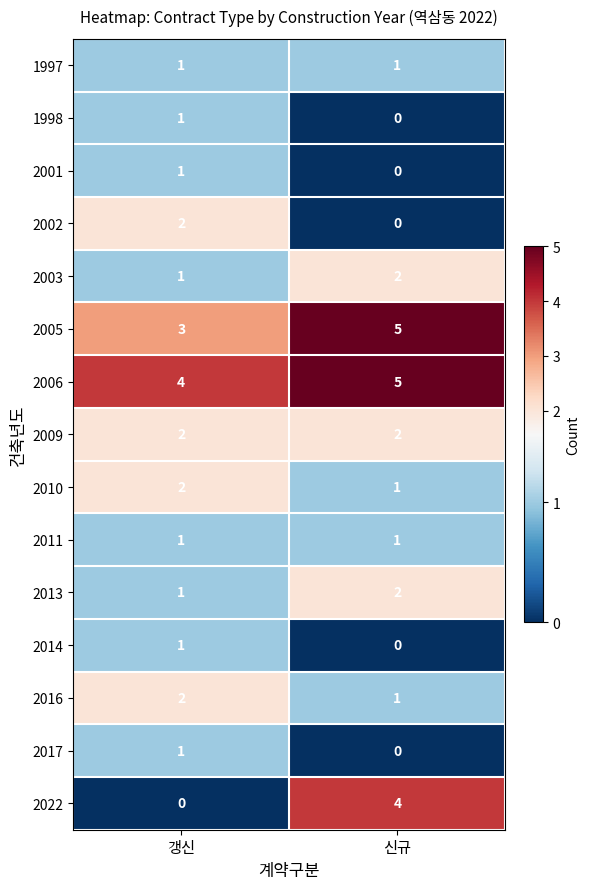

Rank the categories by 2022 value from lowest to highest.

갱신, 신규